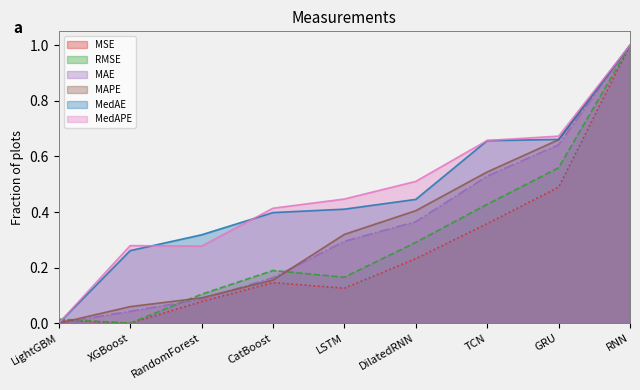

How many times do RMSE and MAE cross each other?

3